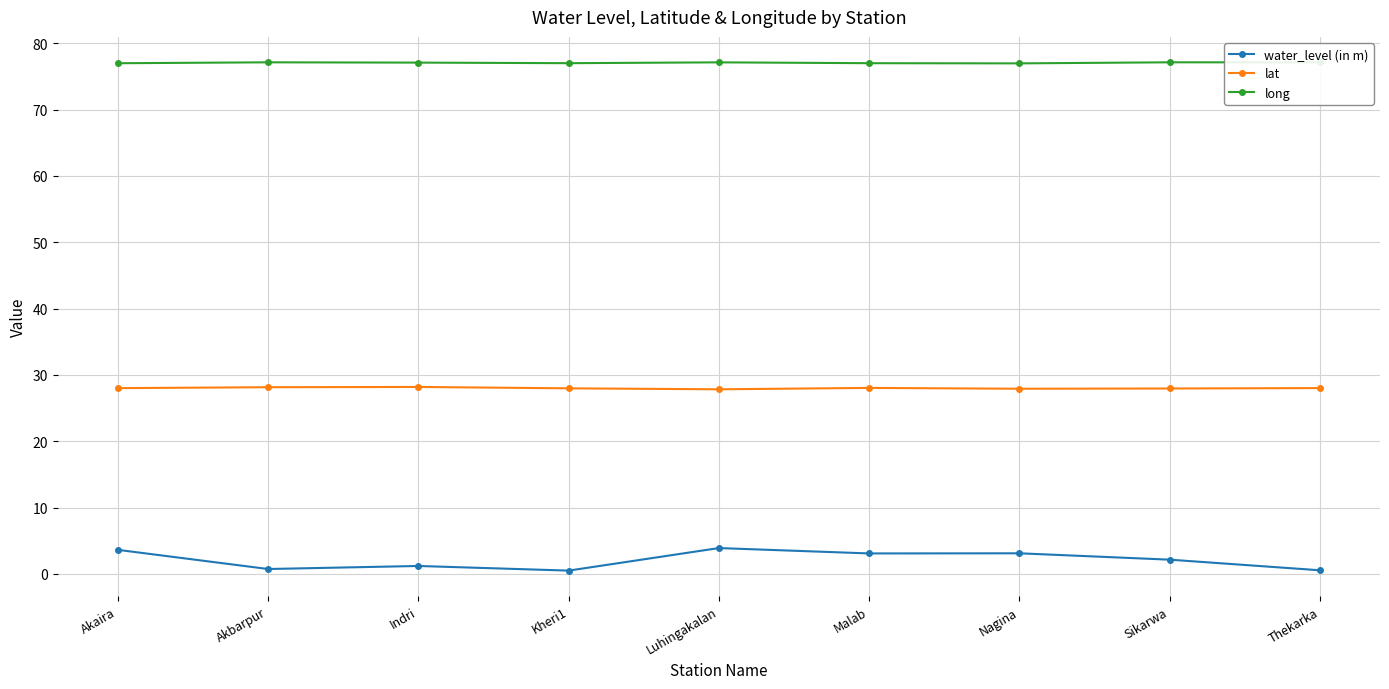

What is the average value of the long series?

77.1